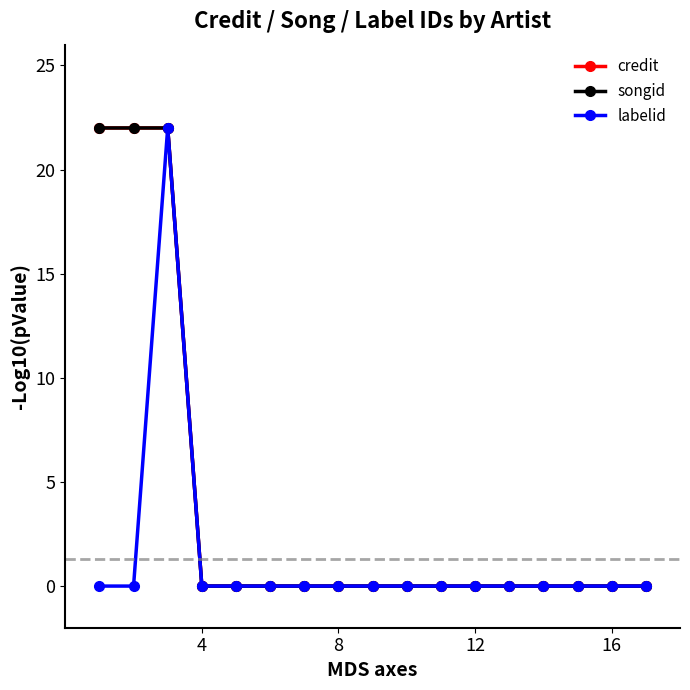

Which category has the lowest value in the labelid series?

4